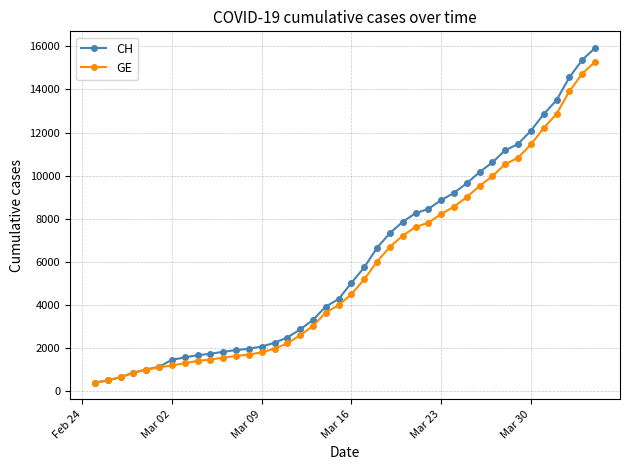

Which series has the largest range (max minus min)?

CH